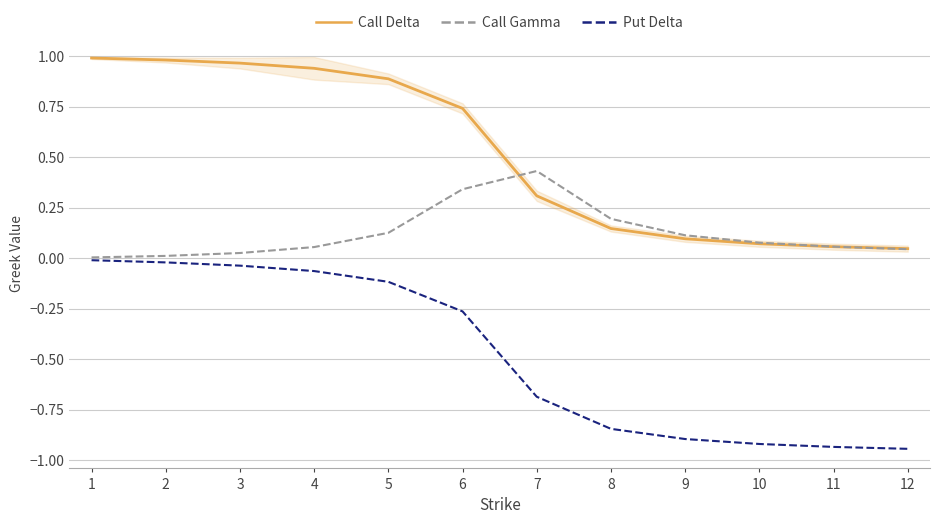

Between 6 and 4, which is larger?

4